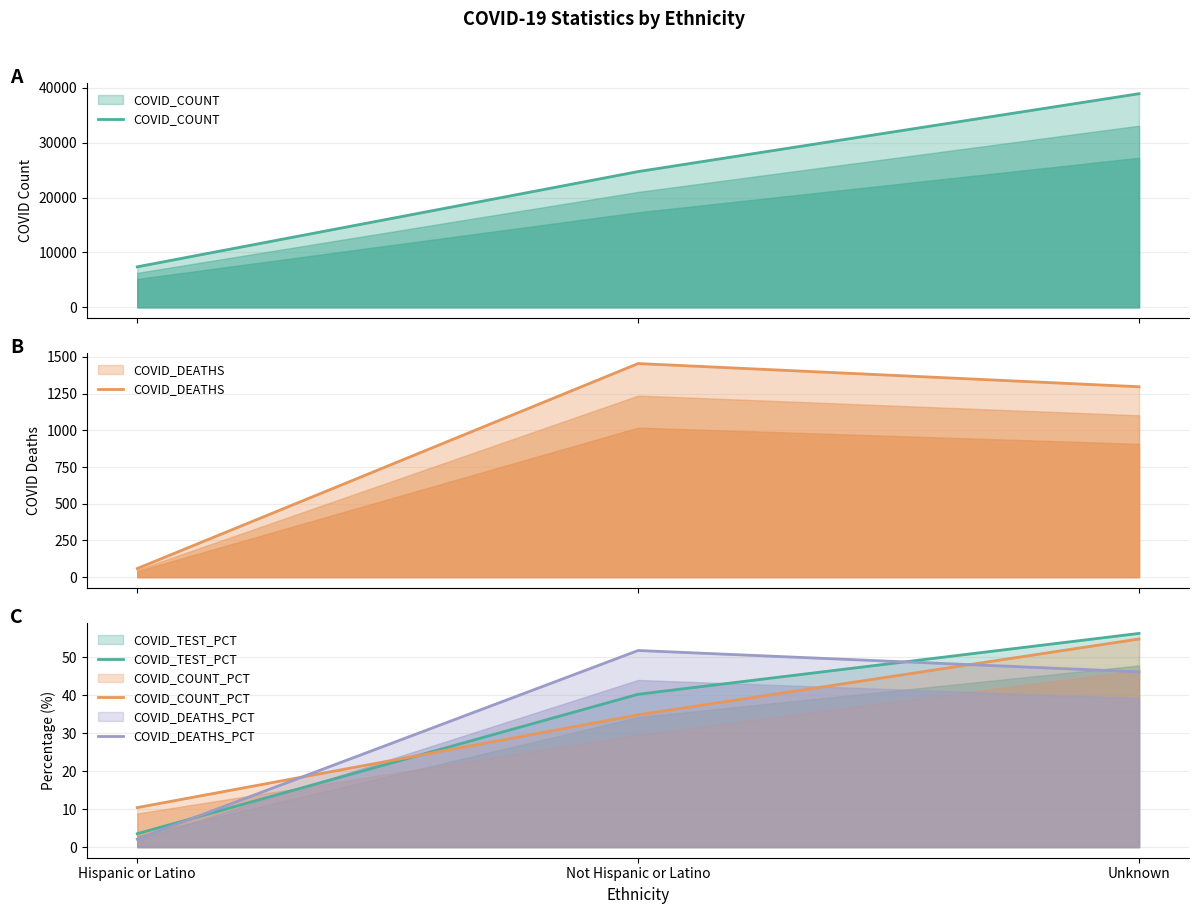

The value of COVID_COUNT at Not Hispanic or Latino is 44188.9. True or false?

False